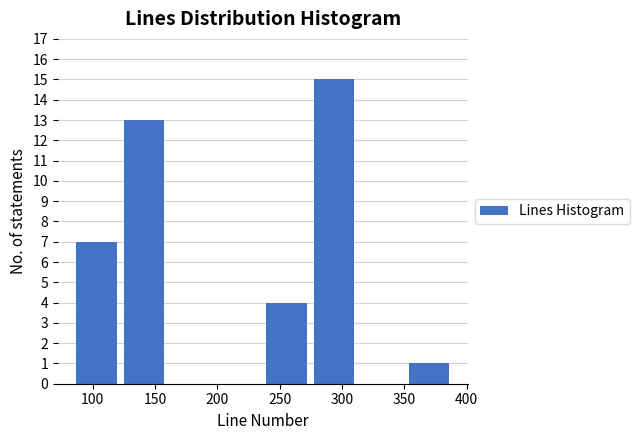

Reading left to right, list every bar in this chart as the range it spans on the x-axis followed by its height. Neither the bar edges nor the heights are printed on the chart, so give them approximately, as read against the axes.

85 to 120: 7
120 to 160: 13
160 to 200: 0
200 to 235: 0
235 to 275: 4
275 to 315: 15
315 to 350: 0
350 to 390: 1